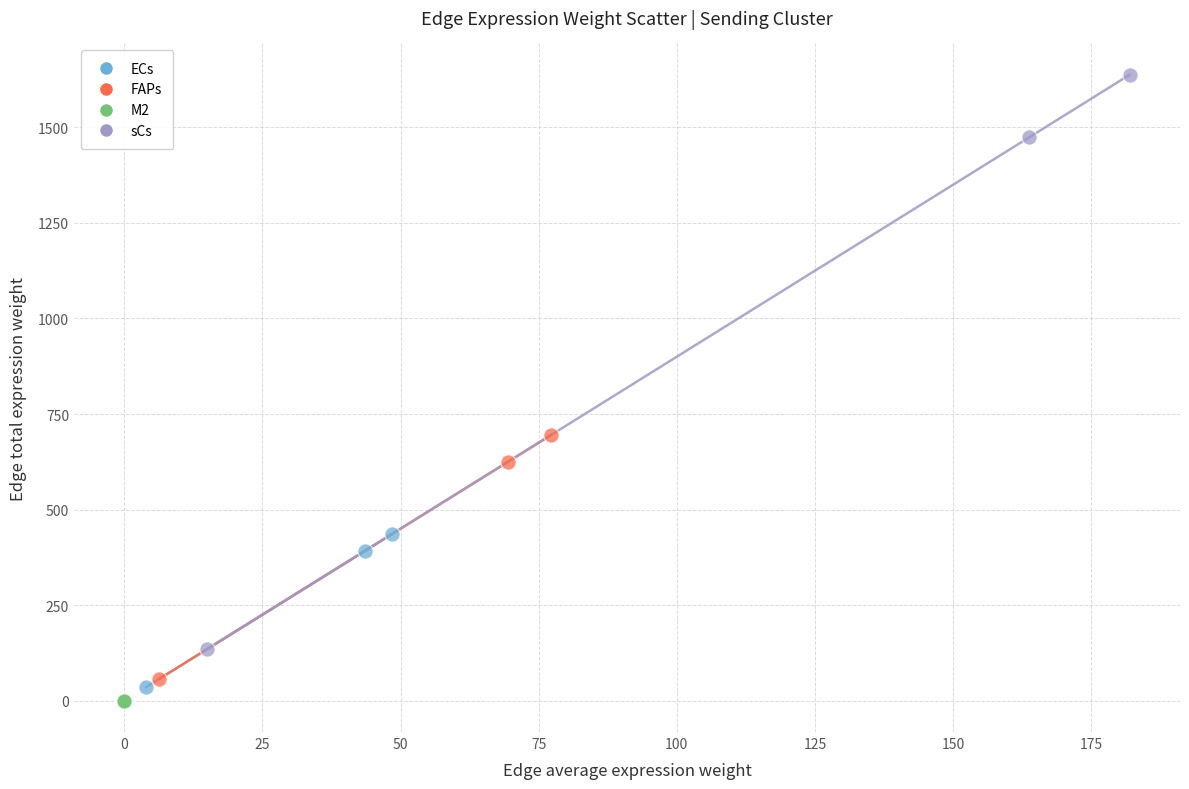

Which series contains the lowest Y value?

M2